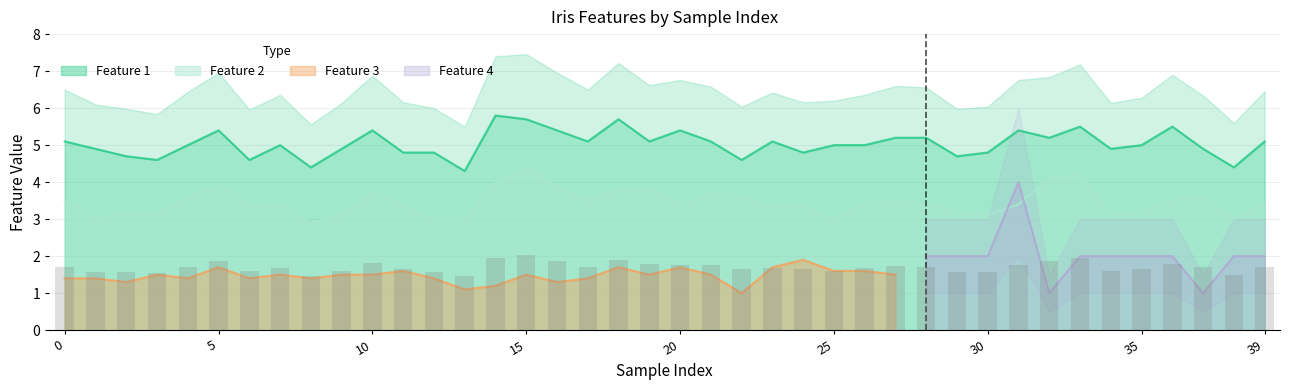

Is it true that Feature 1 equals 5.1 at 39?

True